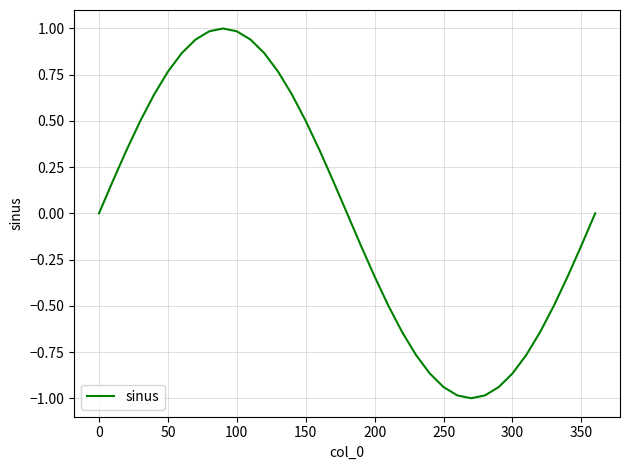

What is the minimum value shown in the chart?

-1.0